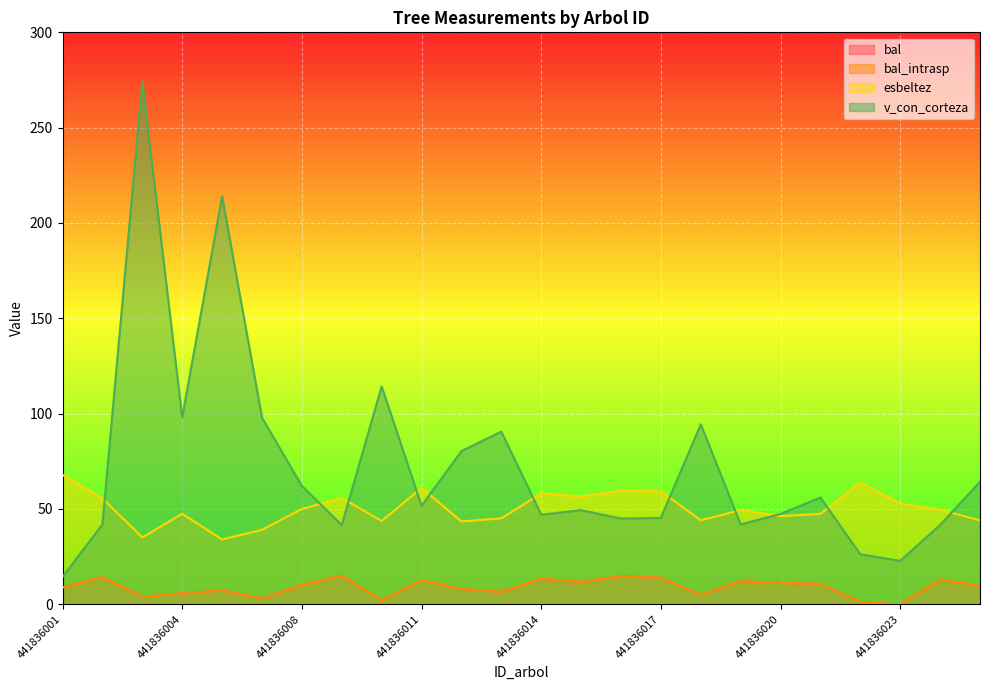

What is the value of the bal point at the 8th from the left?

15.1